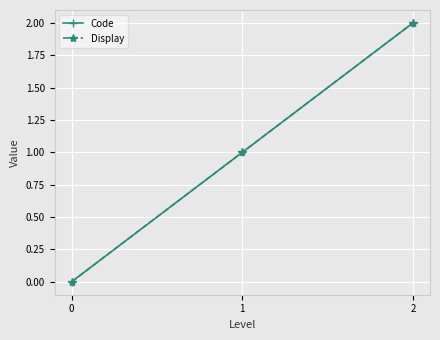

Reading left to right, list all the values displayed in this chart.

Code: 0=0	1=1	2=2
Display: 0=0	1=1	2=2